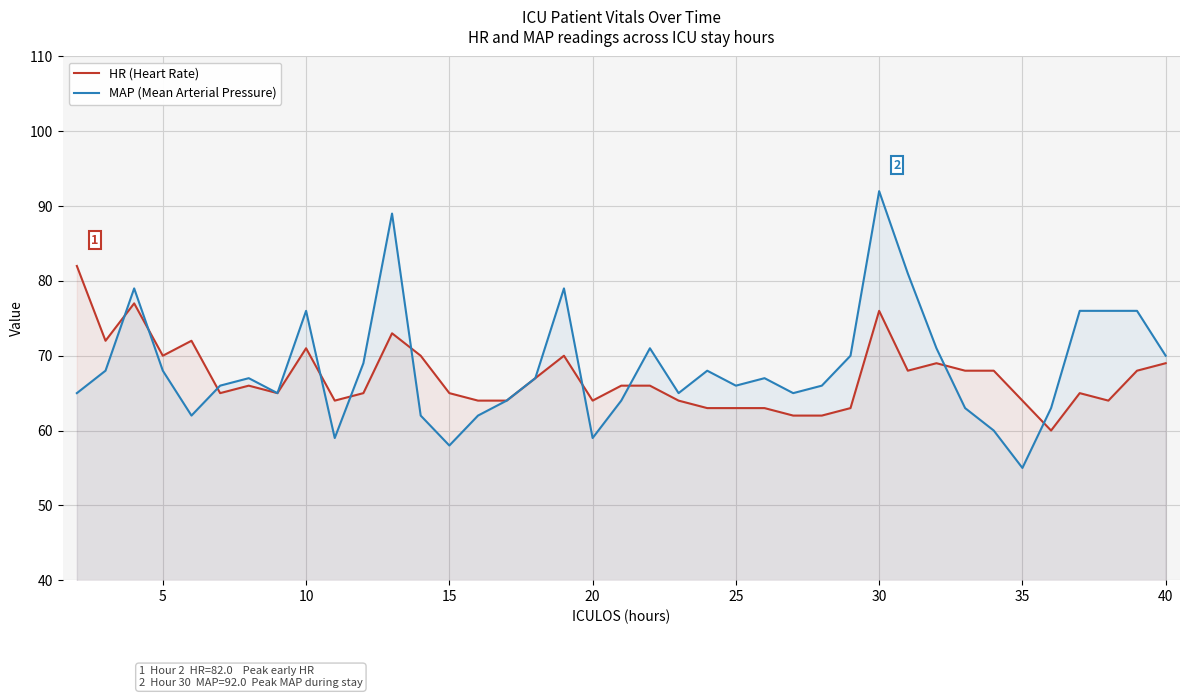

At which category is the sum across all series the highest?

30